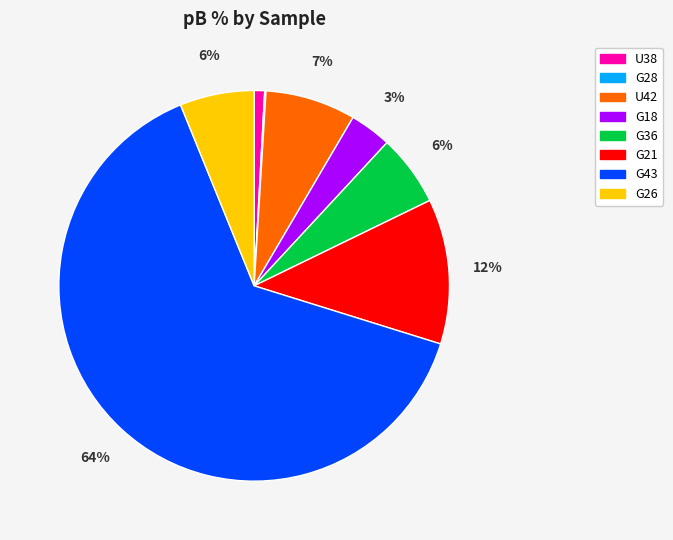

What is the largest slice in the pie chart?

G43